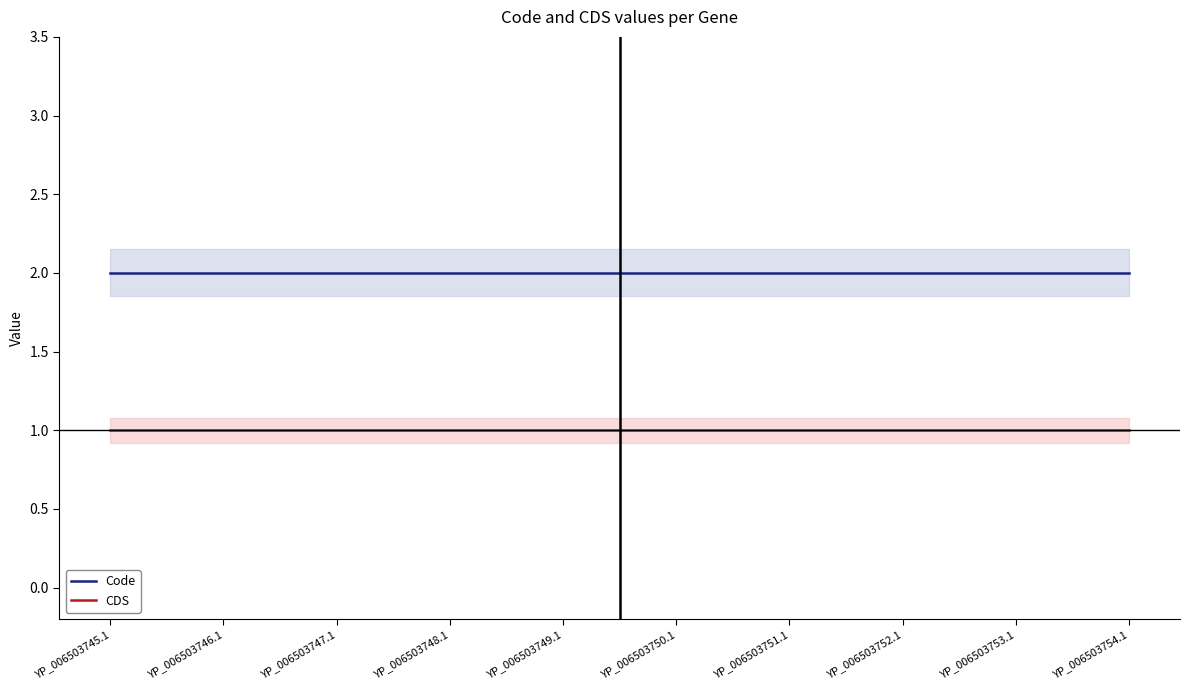

Reading right to left, list all the values displayed in this chart.

Code: YP_006503754.1=2	YP_006503753.1=2	YP_006503752.1=2	YP_006503751.1=2	YP_006503750.1=2	YP_006503749.1=2	YP_006503748.1=2	YP_006503747.1=2	YP_006503746.1=2	YP_006503745.1=2
CDS: YP_006503754.1=1	YP_006503753.1=1	YP_006503752.1=1	YP_006503751.1=1	YP_006503750.1=1	YP_006503749.1=1	YP_006503748.1=1	YP_006503747.1=1	YP_006503746.1=1	YP_006503745.1=1